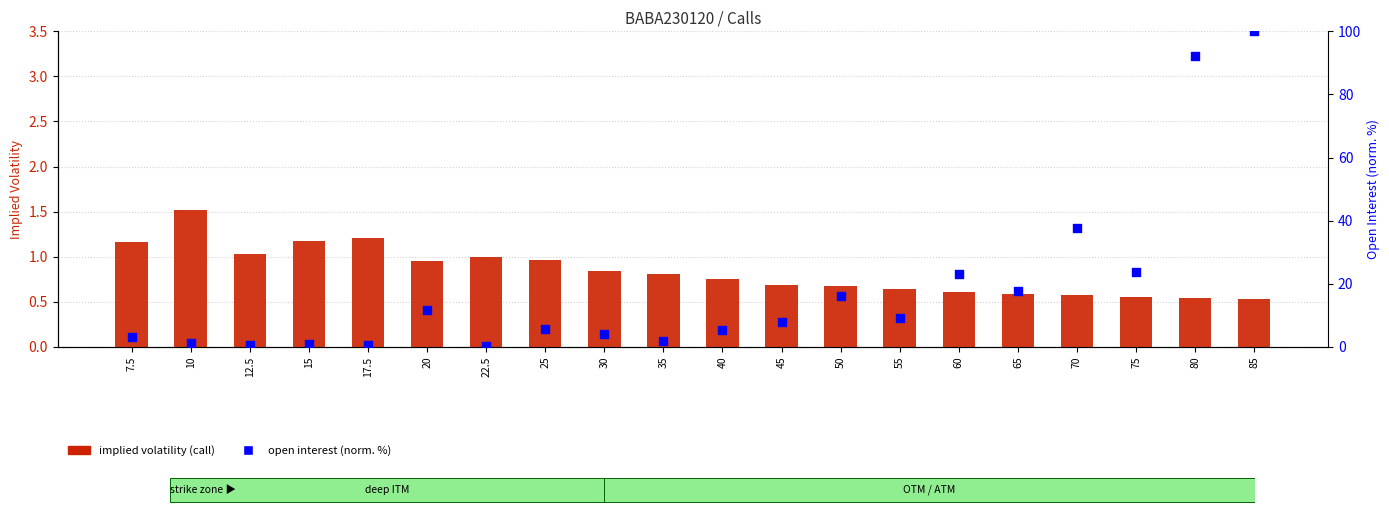

Which series has the largest total across all categories?

open interest (norm. %)